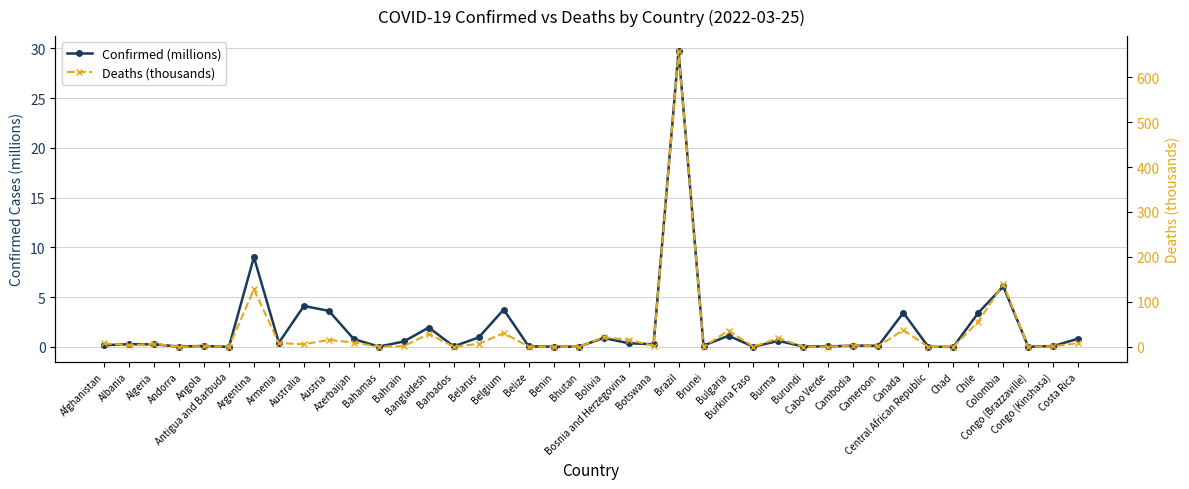

True or false: Deaths (thousands) has more than 0 points higher than both neighbors.

True